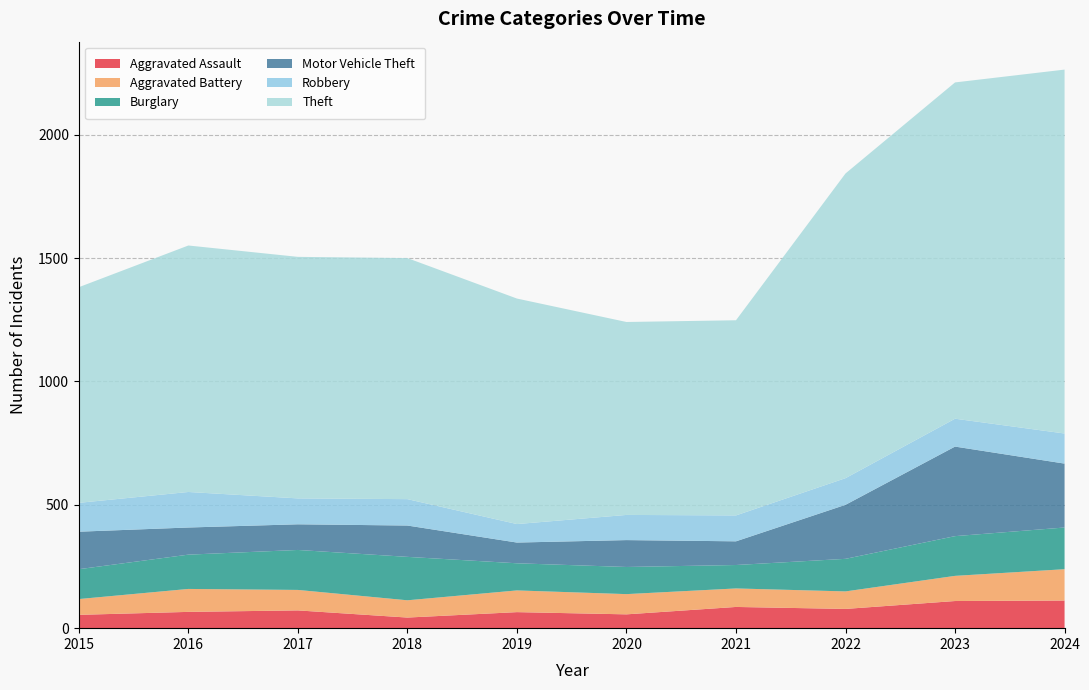

Reading right to left, transcribe all the data shown in this chart.

Aggravated Assault: 2024=112	2023=110	2022=78	2021=86	2020=56	2019=65	2018=43	2017=72	2016=66	2015=54
Aggravated Battery: 2024=127	2023=102	2022=71	2021=75	2020=82	2019=88	2018=70	2017=83	2016=93	2015=64
Burglary: 2024=169	2023=161	2022=132	2021=95	2020=110	2019=110	2018=176	2017=162	2016=139	2015=121
Motor Vehicle Theft: 2024=259	2023=363	2022=219	2021=96	2020=109	2019=84	2018=127	2017=104	2016=110	2015=152
Robbery: 2024=122	2023=113	2022=108	2021=105	2020=102	2019=75	2018=107	2017=105	2016=144	2015=117
Theft: 2024=1475	2023=1363	2022=1235	2021=791	2020=782	2019=914	2018=977	2017=979	2016=999	2015=874